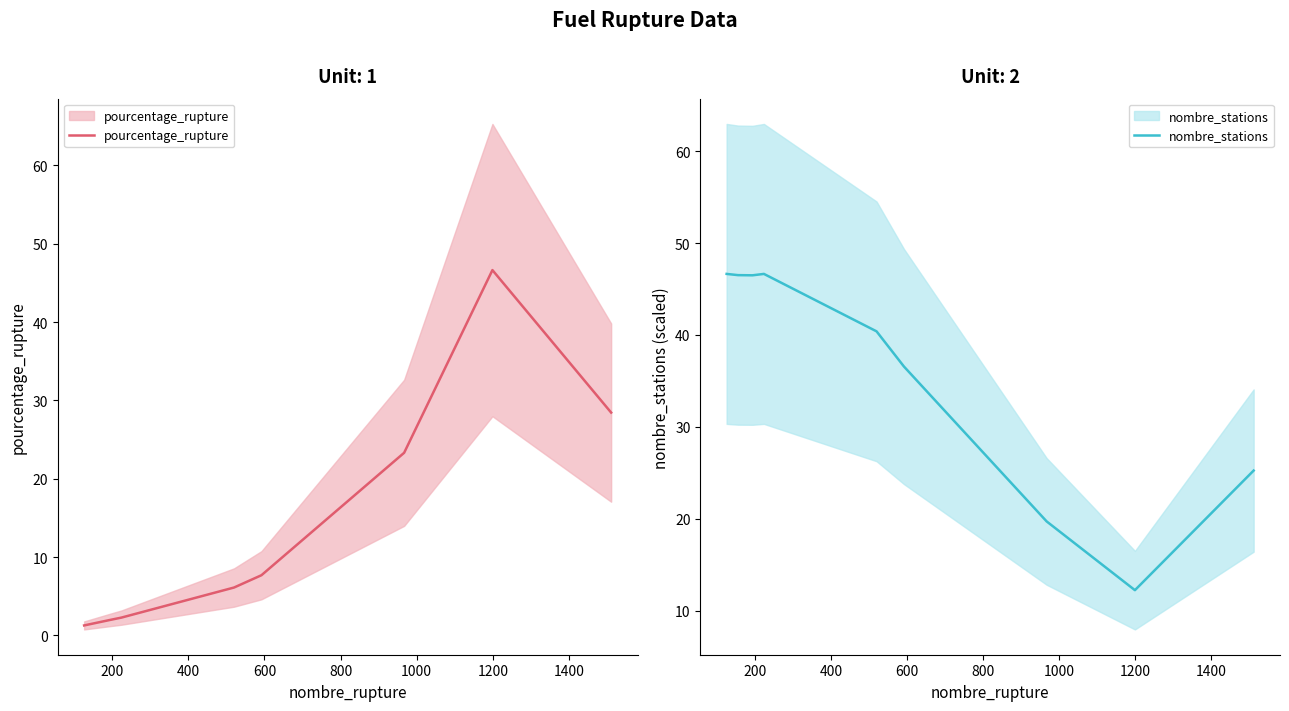

What is the difference between the second highest and second lowest values in the nombre_stations series?

26.9